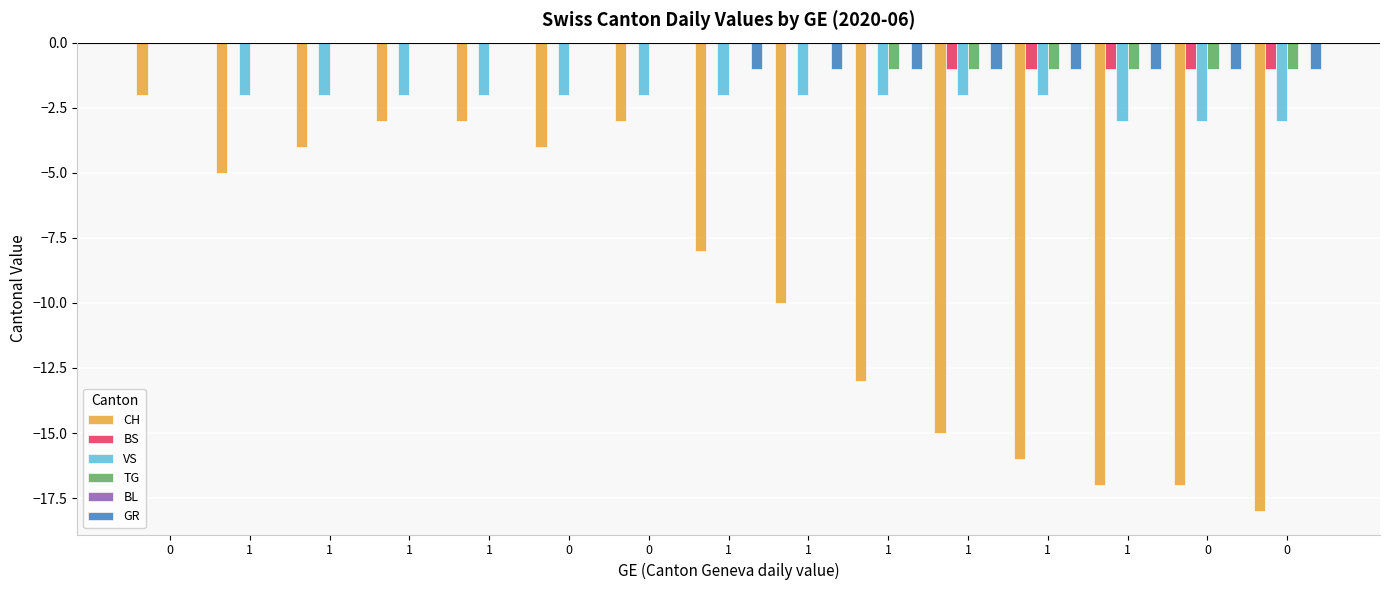

The value of GR at 1 is 0. True or false?

True